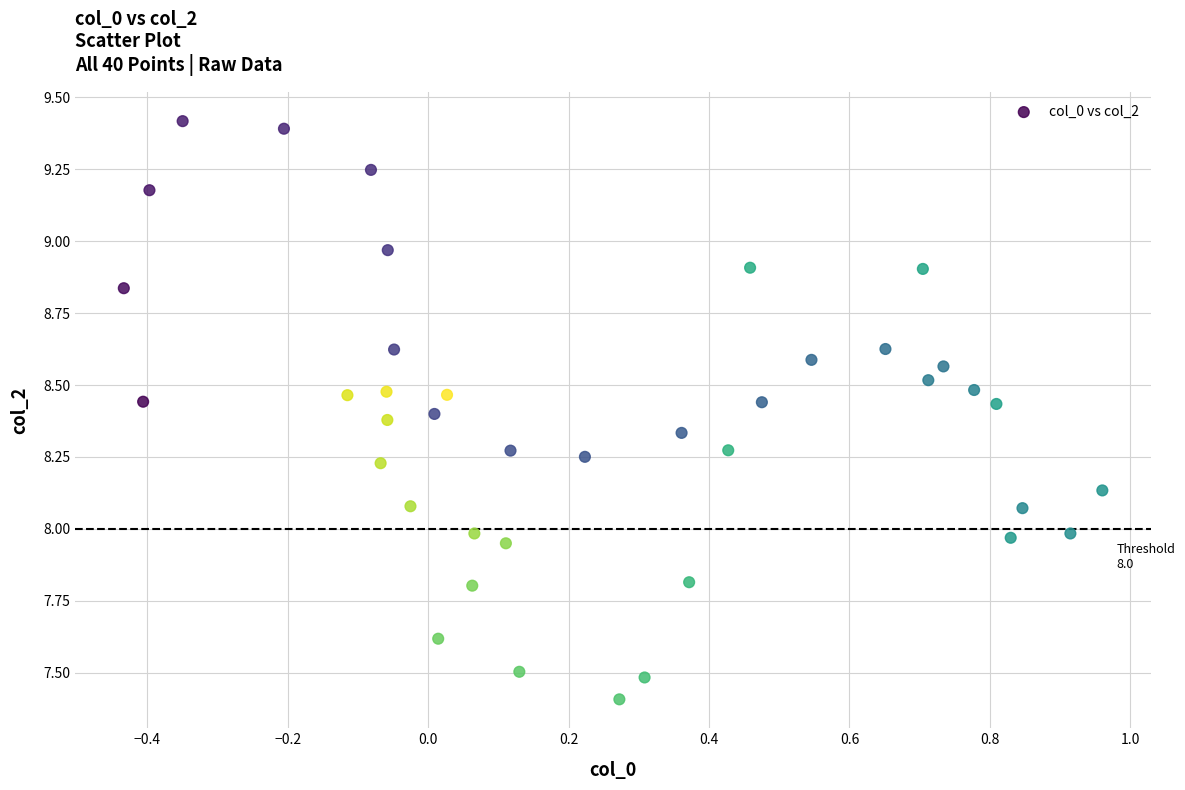

What is the range of Y values (max minus min)?

2.0